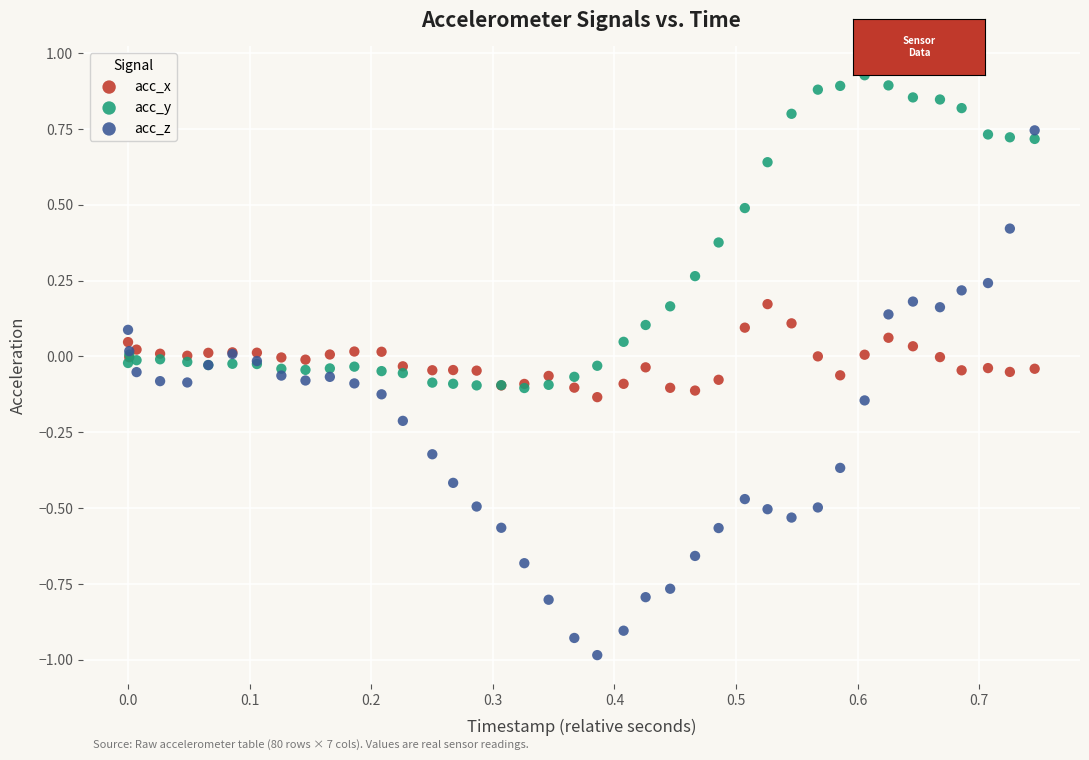

Which series has the widest spread of Y values?

acc_z